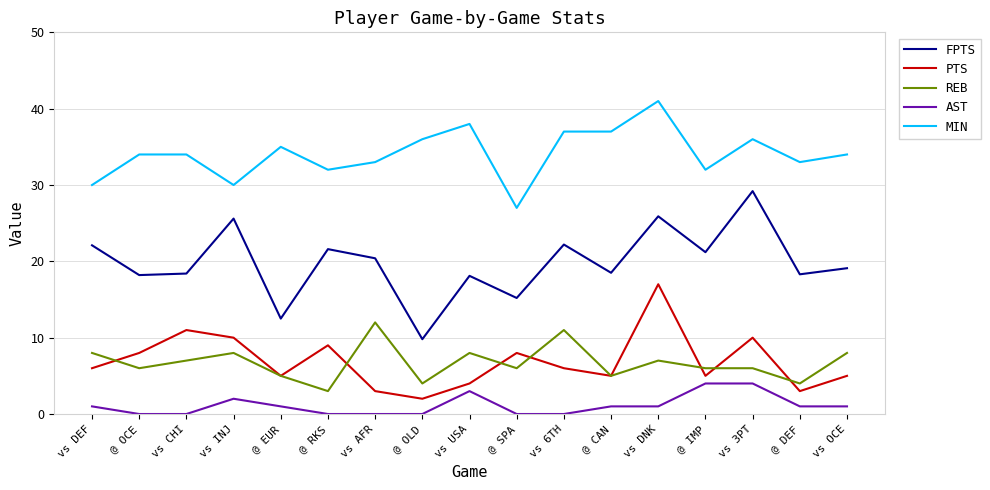

What position from the right is vs DEF?

17